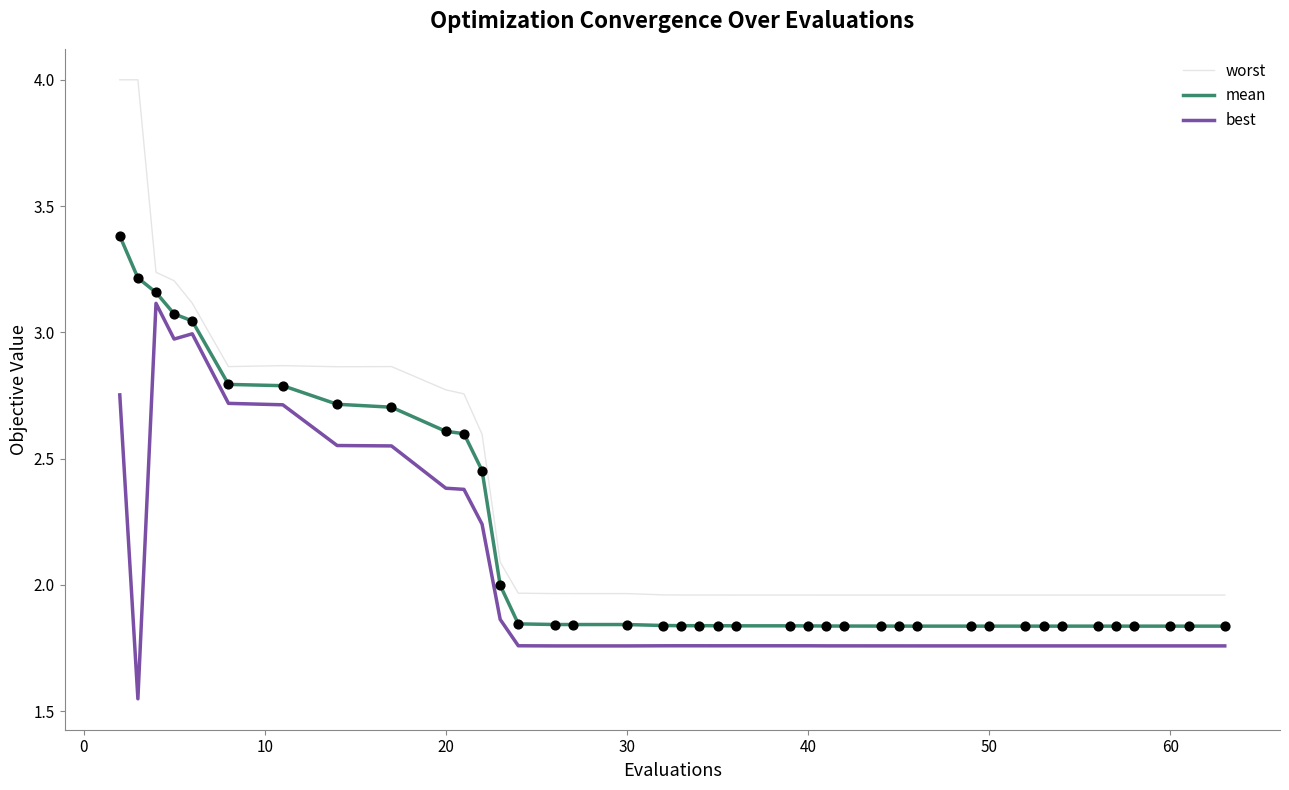

Which series has the largest total across all categories?

worst